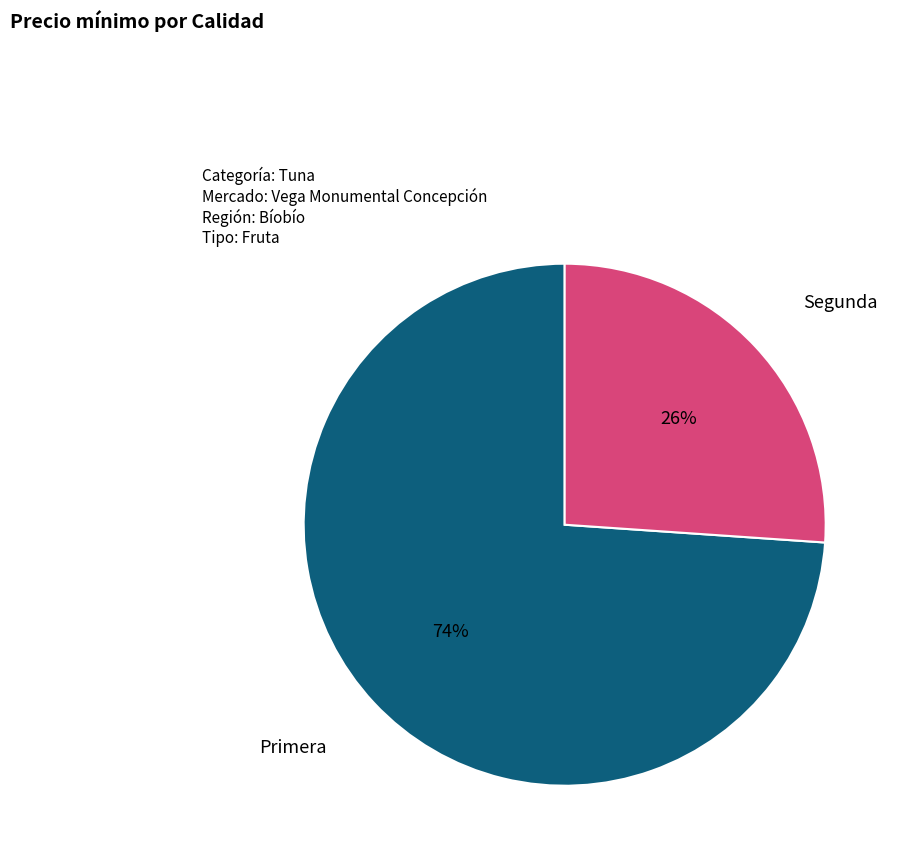

Is there any slice that represents more than half of the pie?

Yes